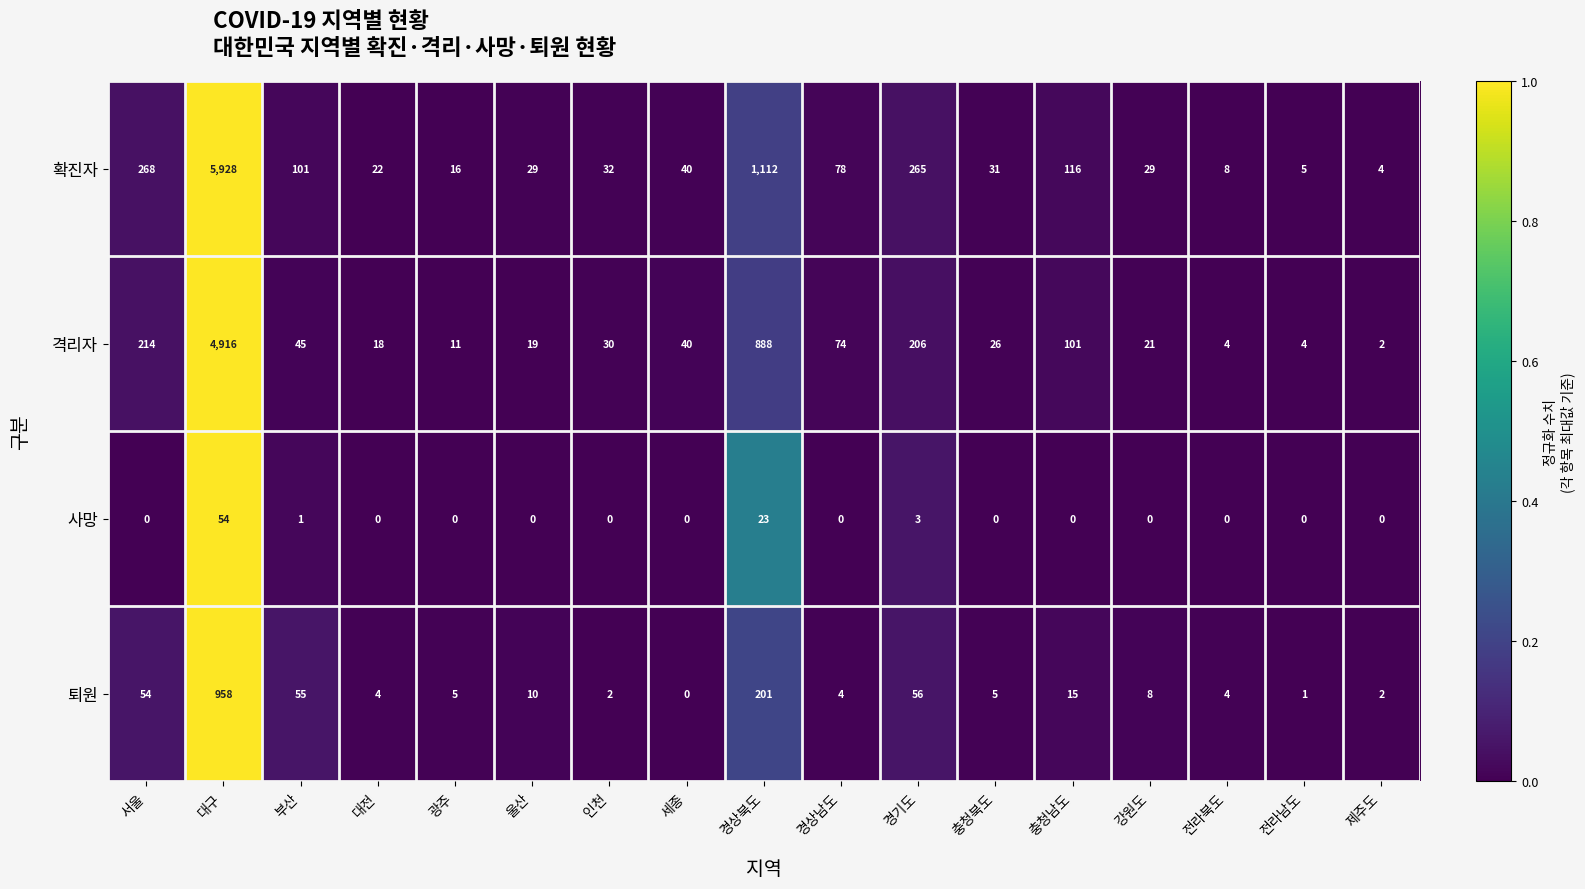

Is it true that 사망 equals 0 at 경상남도?

True